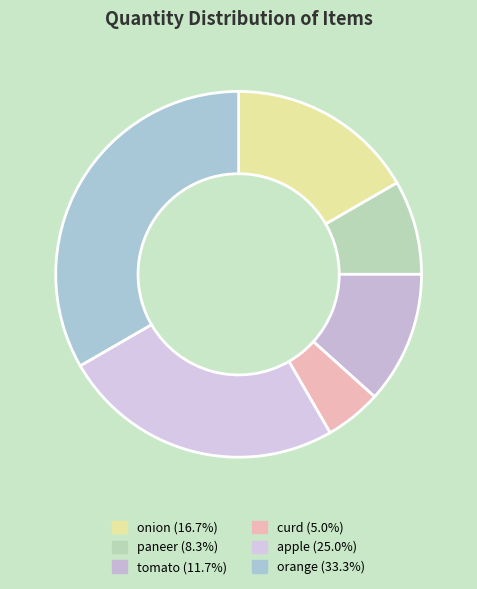

What is the smallest slice in the pie chart?

curd